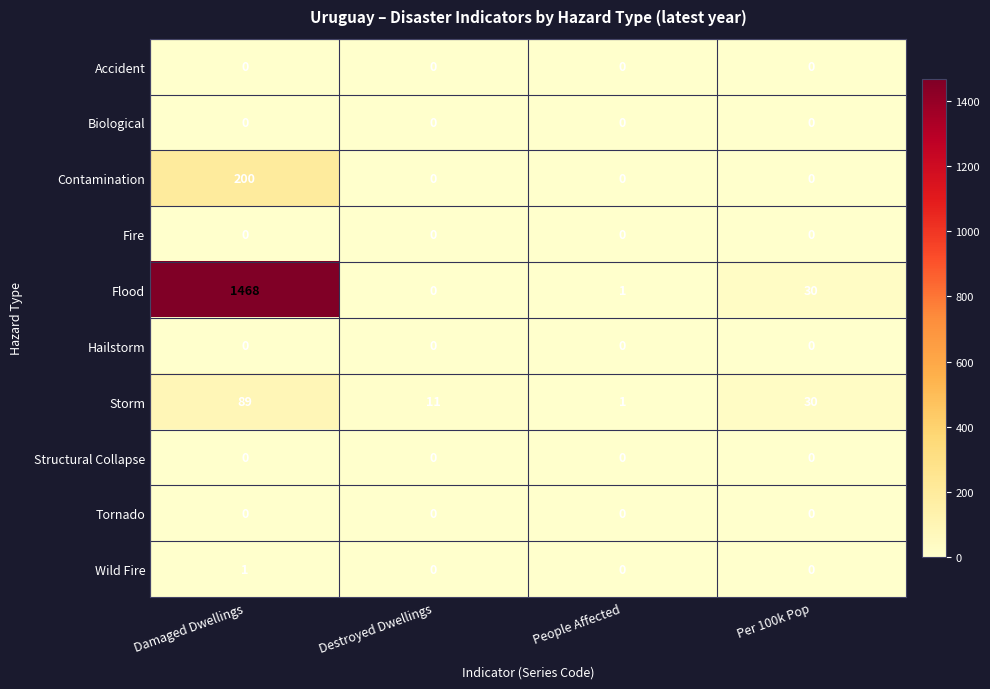

What is the difference between the highest and lowest values at Per 100k Pop?

30